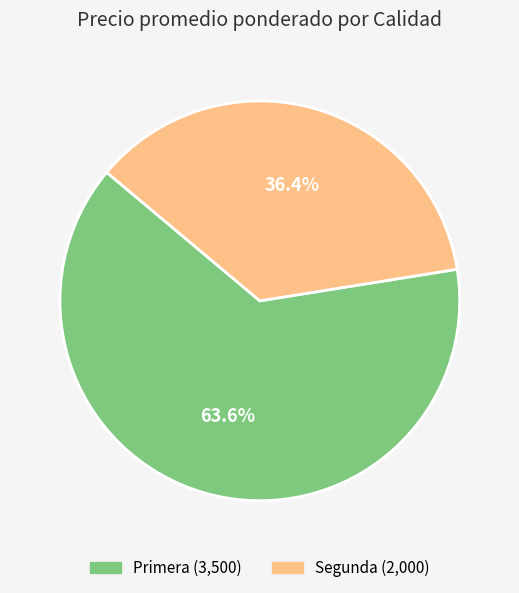

True or false: Primera accounts for 76% of the total.

False